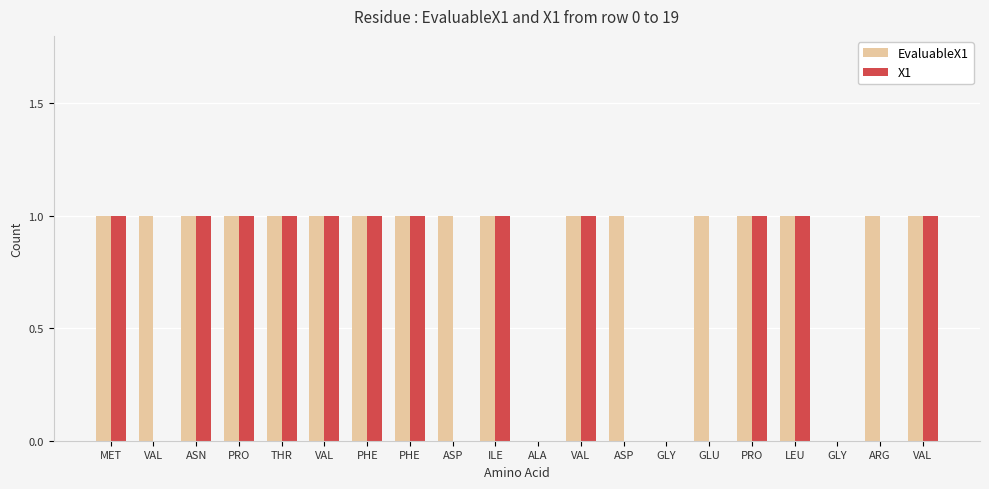

What is the label of the 9th bar from the left?

ASP